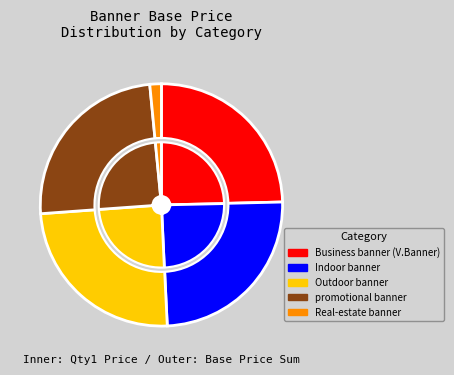

How many slices are in this pie chart?

5